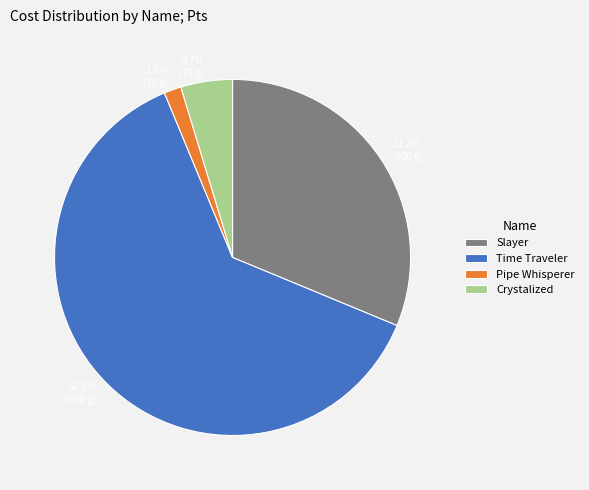

Which category has the biggest portion of the pie?

Time Traveler